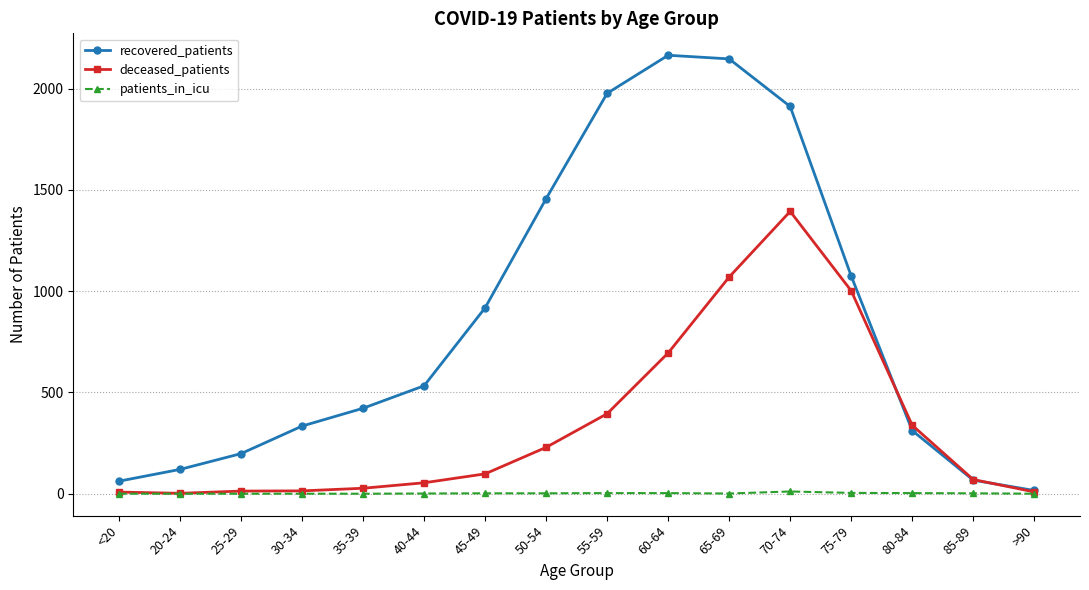

Rank the series by their average value, from highest to lowest.

recovered_patients, deceased_patients, patients_in_icu